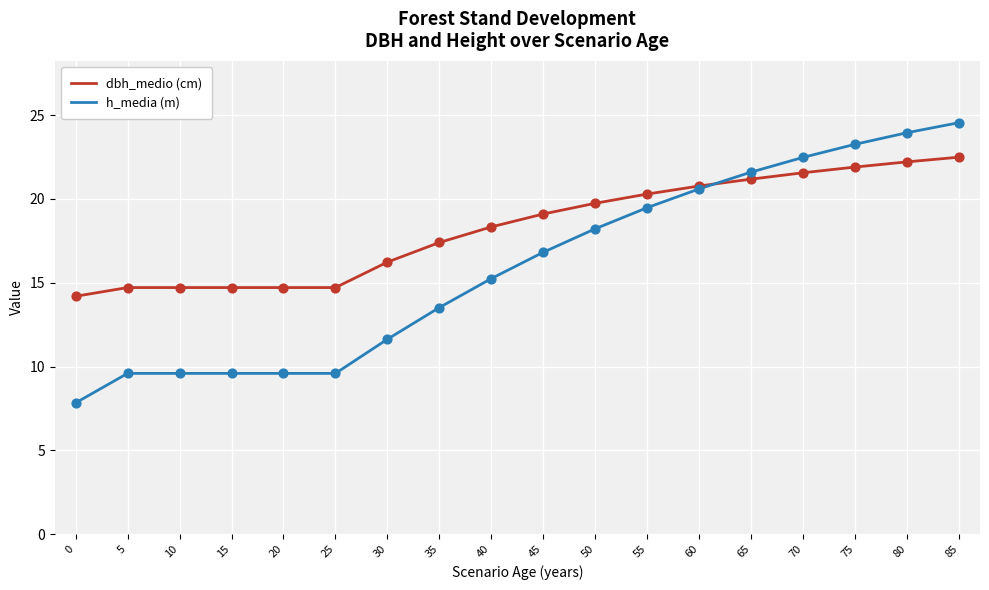

At how many categories does at least one series exceed 11?

18